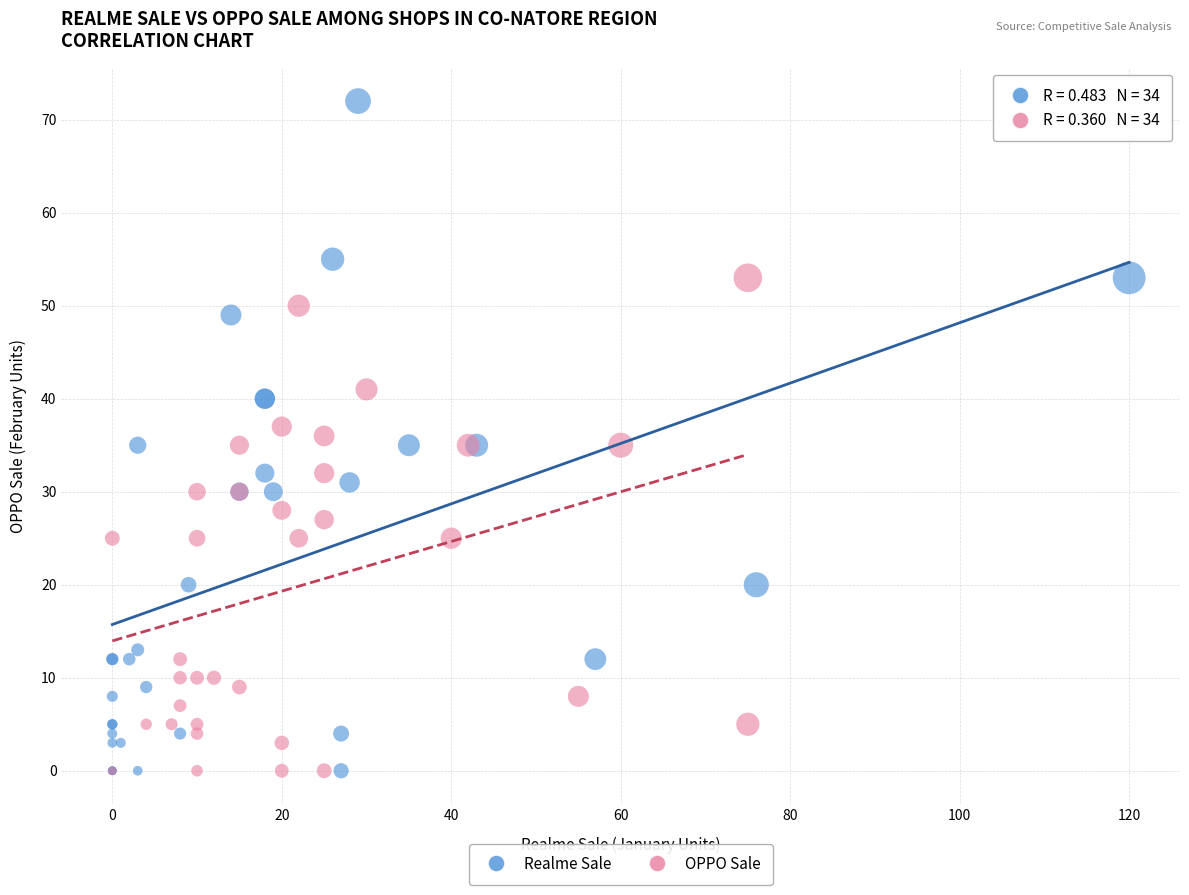

Which series has the largest Y range (max minus min)?

Realme Sale